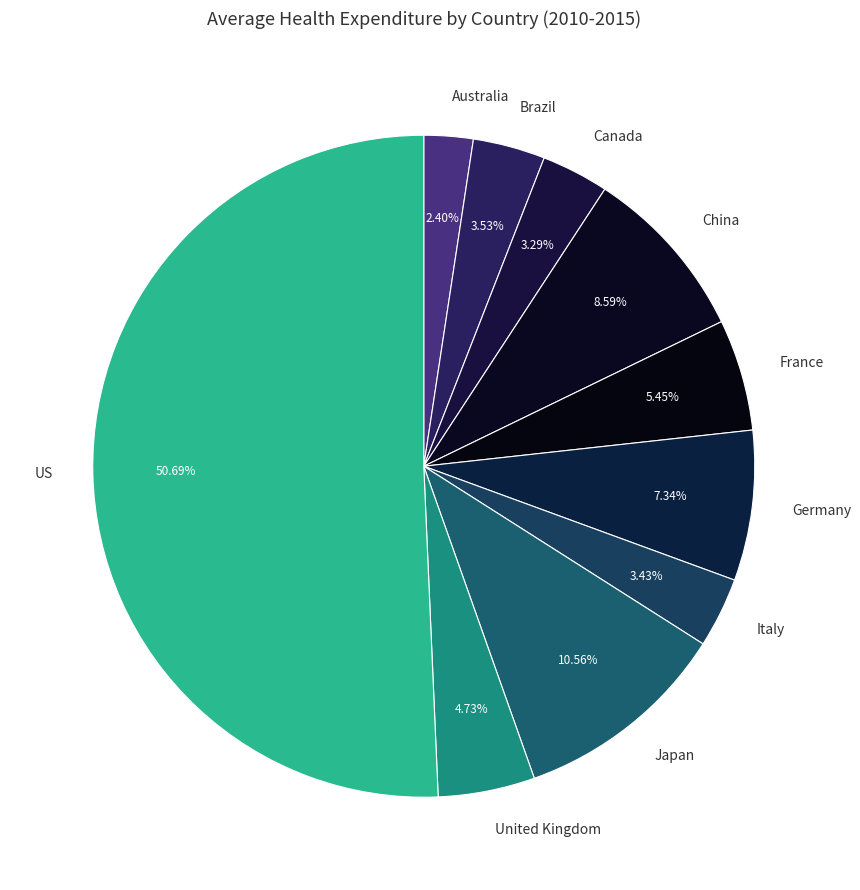

What percentage is the US slice, to the nearest percent?

51%